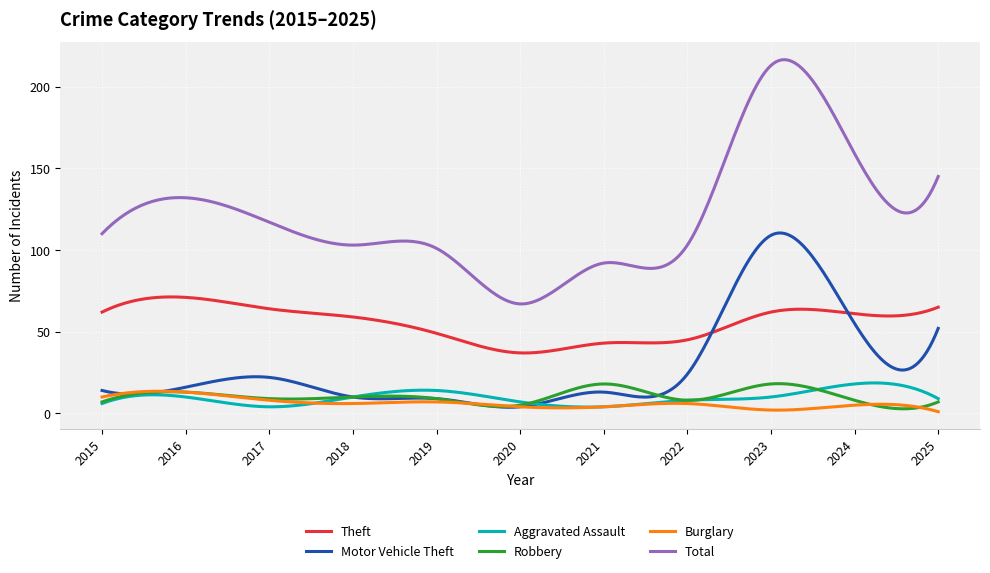

True or false: Aggravated Assault and Total intersect in this chart.

False